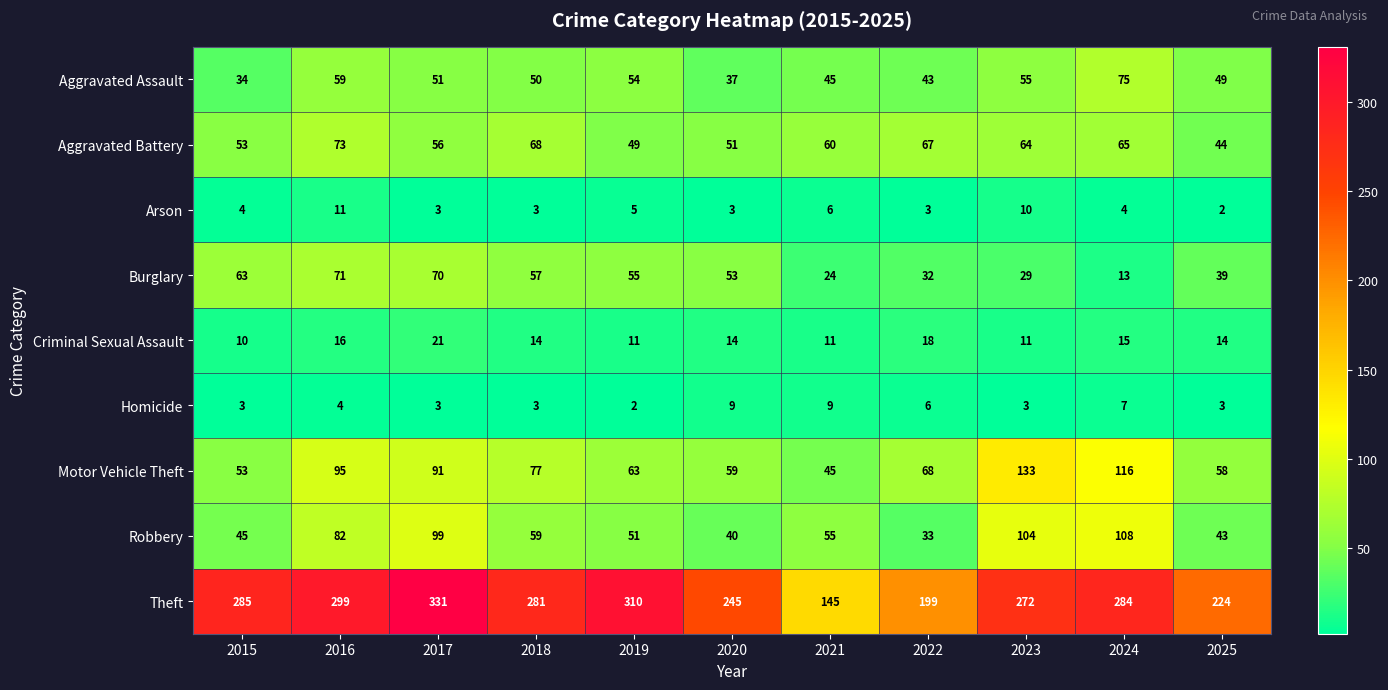

What is the sum of the Criminal Sexual Assault values at 2020 and 2019?

25